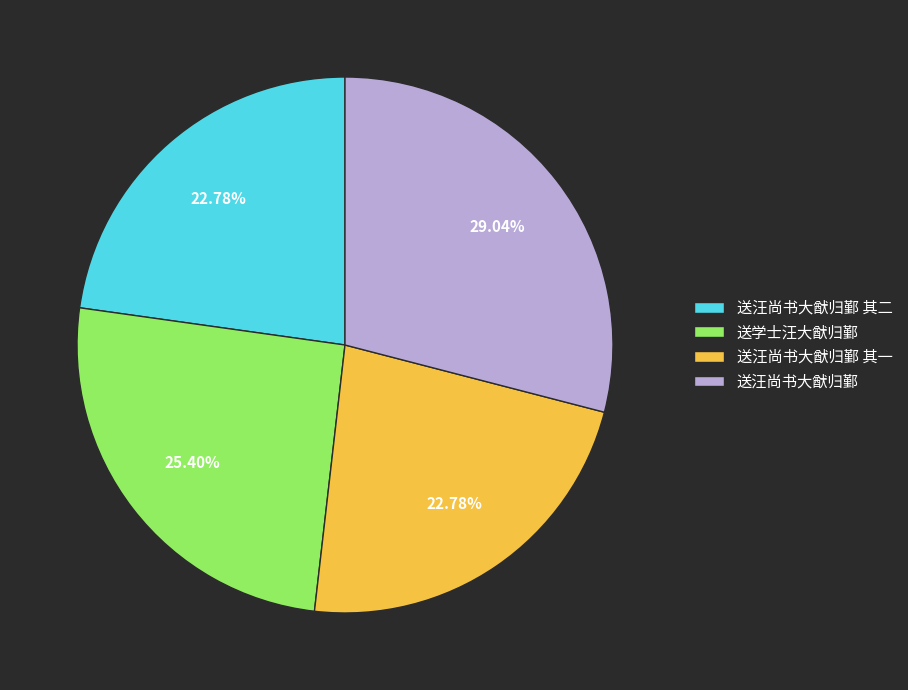

Does 送学士汪大猷归鄞 represent more than half of the total?

No